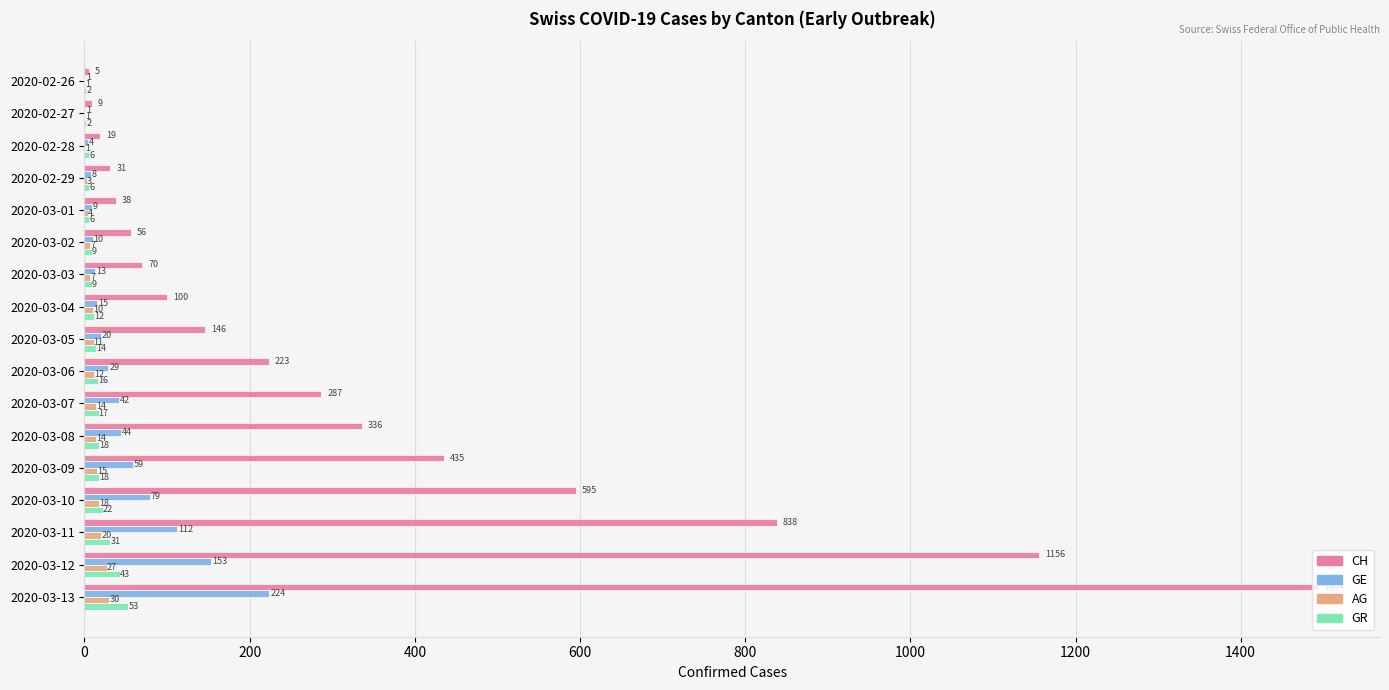

What is the sum of the AG values at 2020-03-06 and 2020-03-10?

30